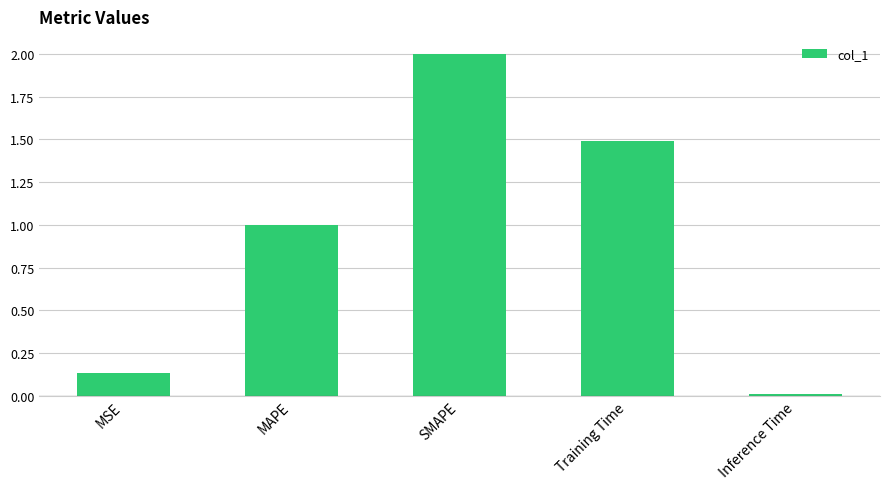

What is the approximate value at SMAPE?

2.0